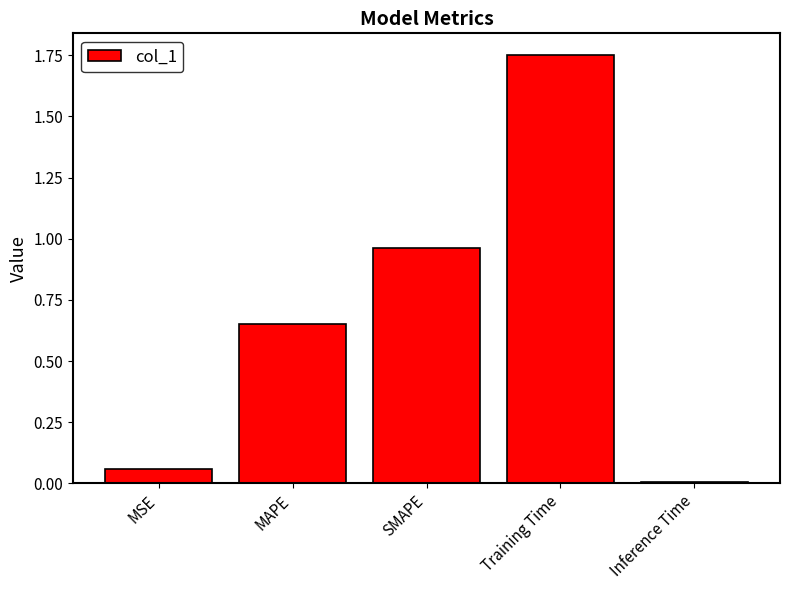

List the labels in order of value, largest first.

Training Time, SMAPE, MAPE, MSE, Inference Time